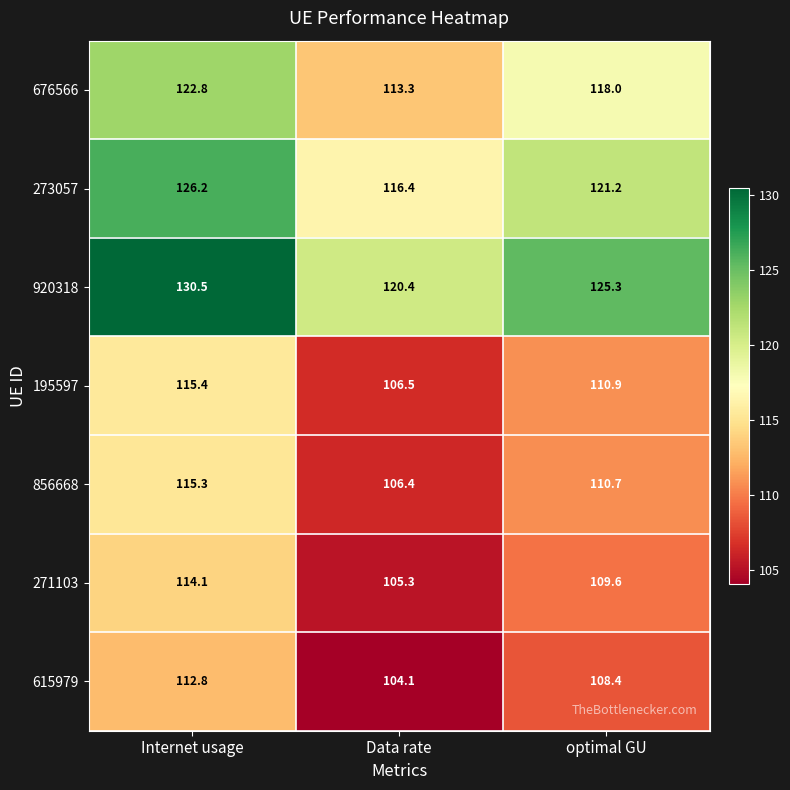

What is the maximum value shown in the chart?

130.5